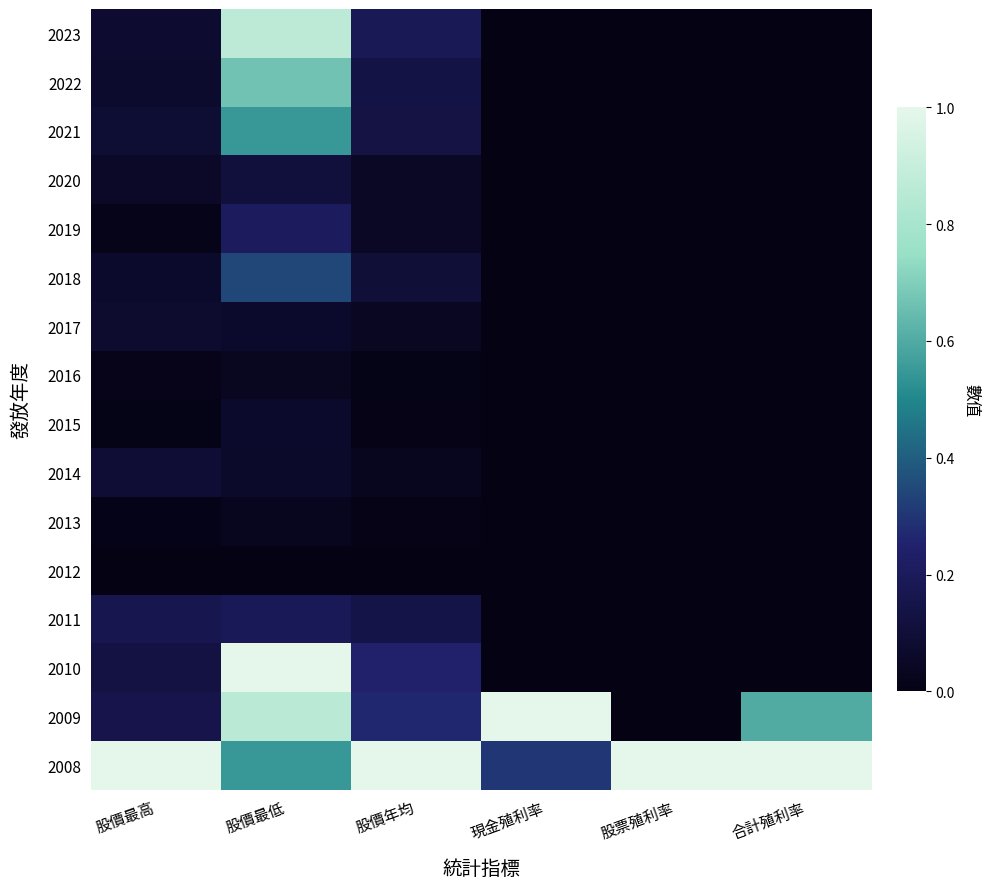

What is the total value across all series at 股票殖利率?

1.0